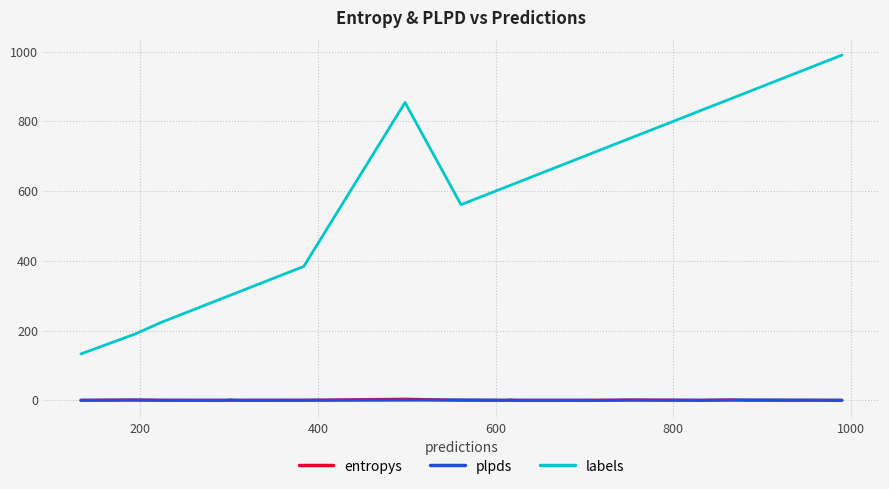

Which series has the widest spread of values?

labels